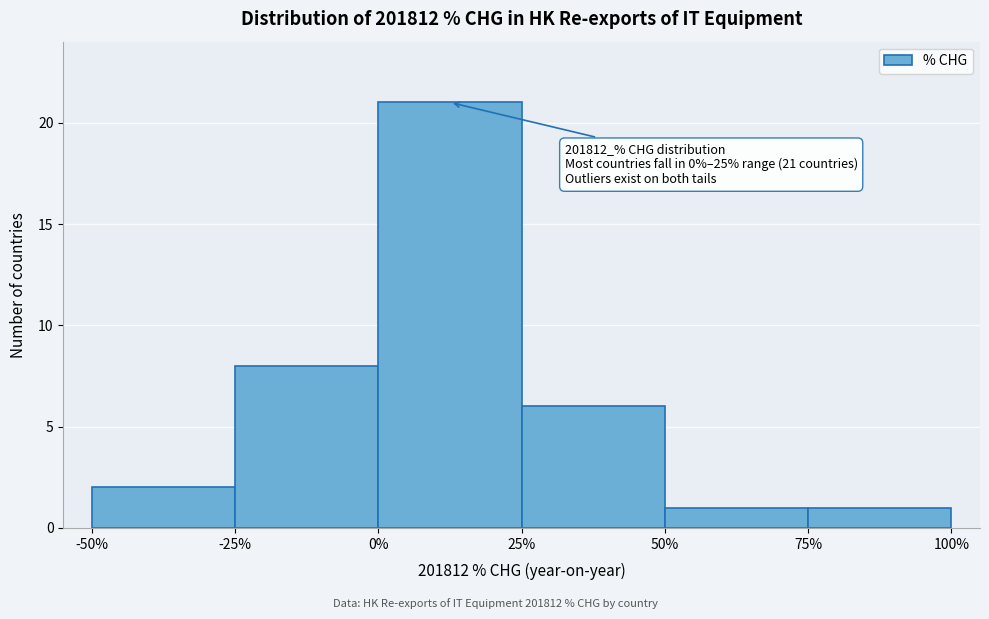

Over which range of the x-axis is the bar tallest?

0% to 25%